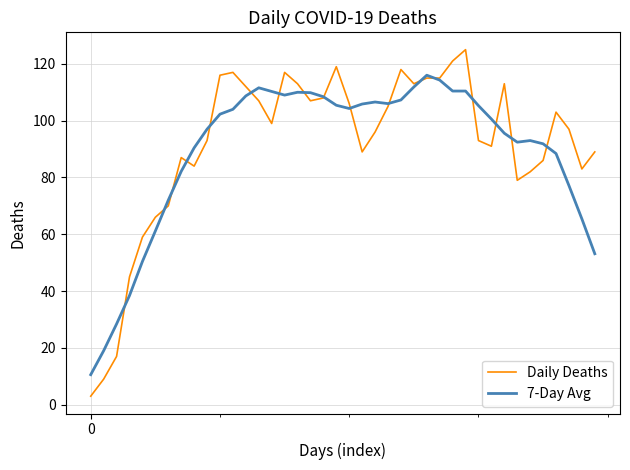

Which series has the largest range (max minus min)?

Daily Deaths